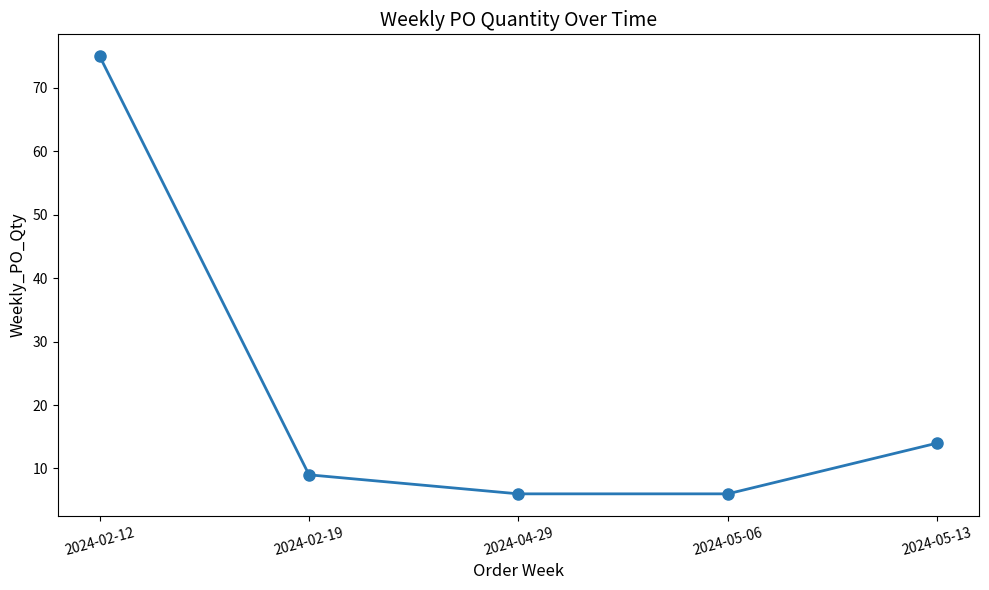

True or false: the data shows 10 at 2024-04-29.

False